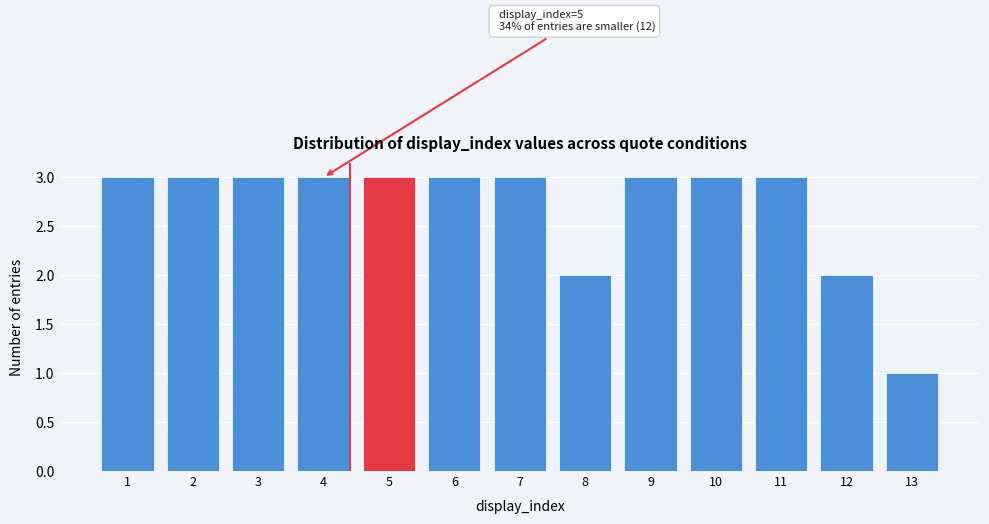

Reading left to right, transcribe all the data shown in this chart.

3	3	3	3	3	3	3	2	3	3	3	2	1